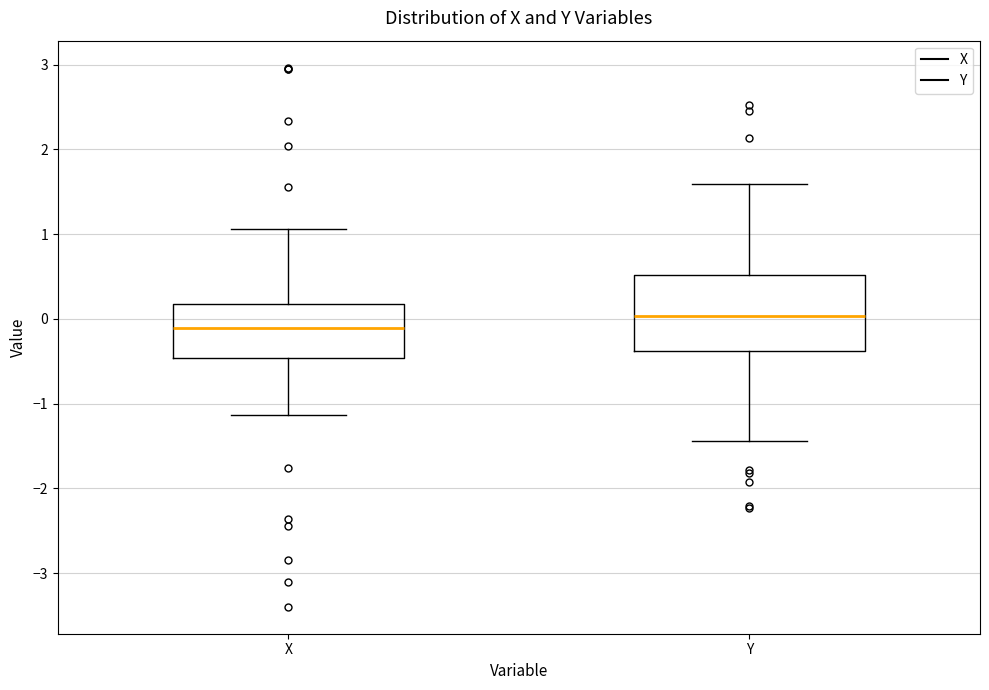

Reading left to right, read every box against the y-axis: the position of its median line, the range the box covers, and the ends of its whiskers. The values are not printed on the chart, so give them approximately, as read against the axis.

X: median -0.1, box -0.5 to 0.2, whiskers -1.1 to 1.1
Y: median 0.0, box -0.4 to 0.5, whiskers -1.4 to 1.6